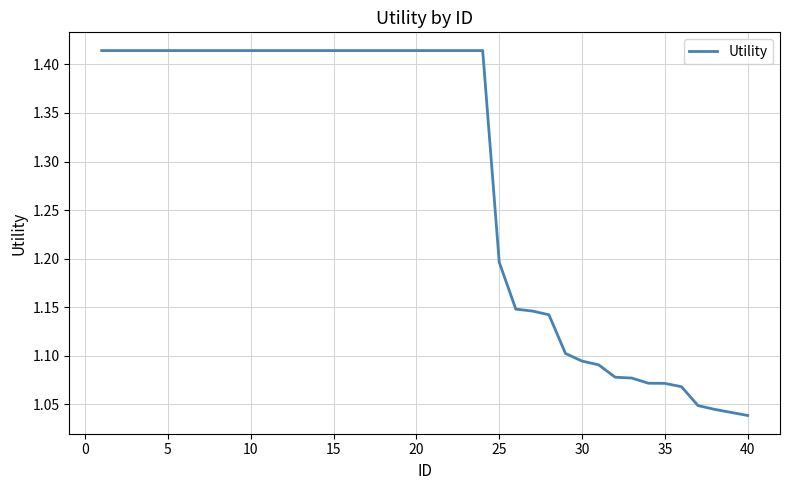

What is the difference between the maximum and minimum values?

0.4